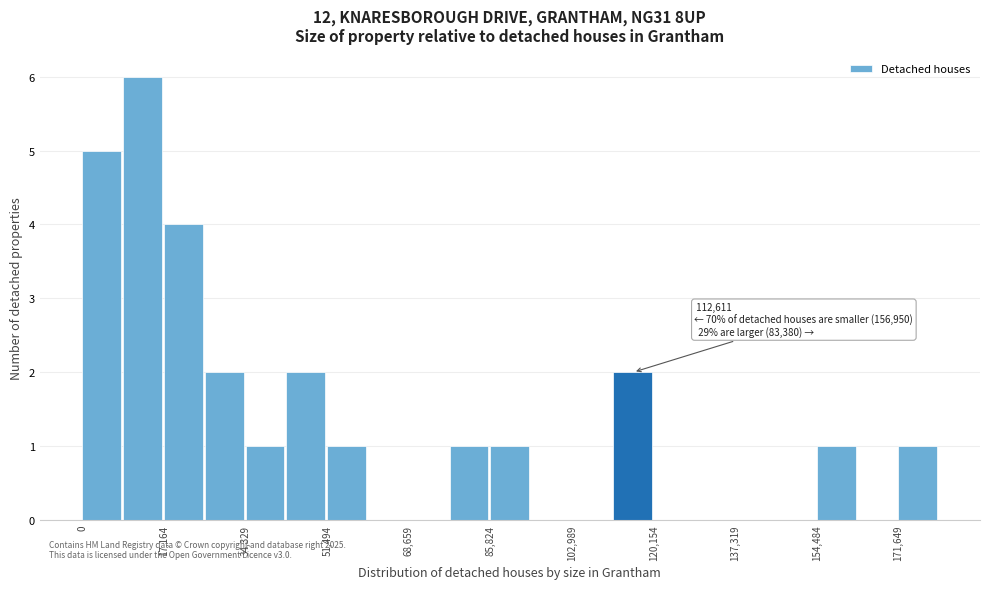

Over which range of the x-axis is the bar tallest?

8000 to 18000